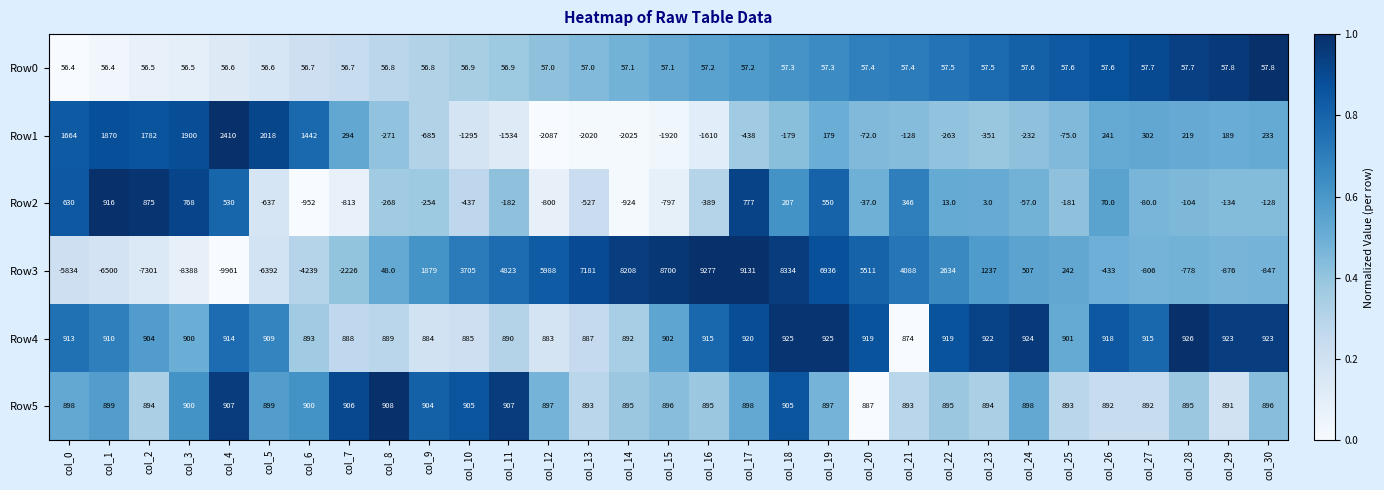

True or false: Row1 has a value of -2087.0 at col_12.

True